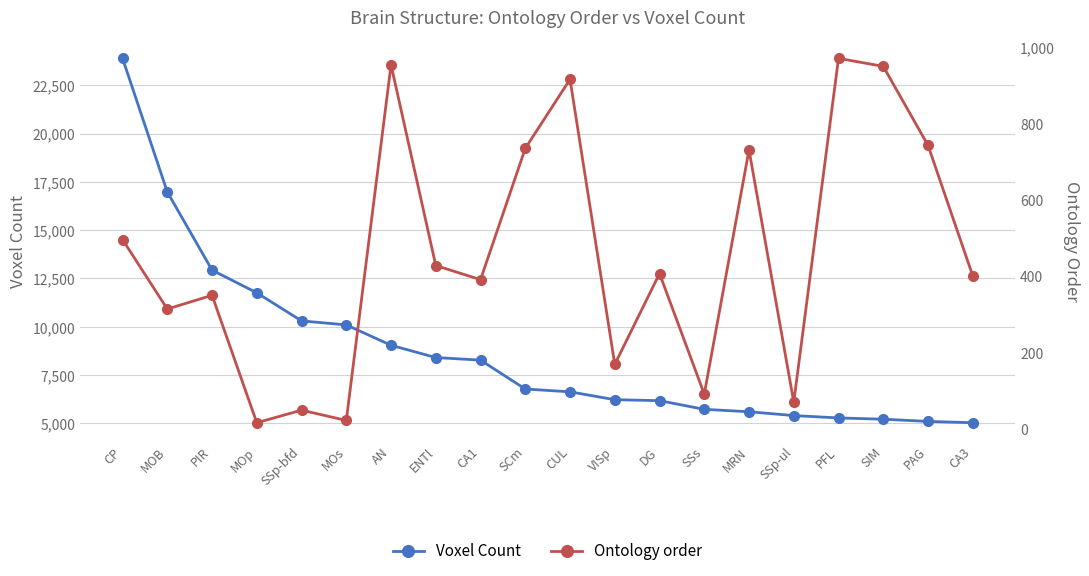

At which label does Voxel Count first exceed 6779?

CP